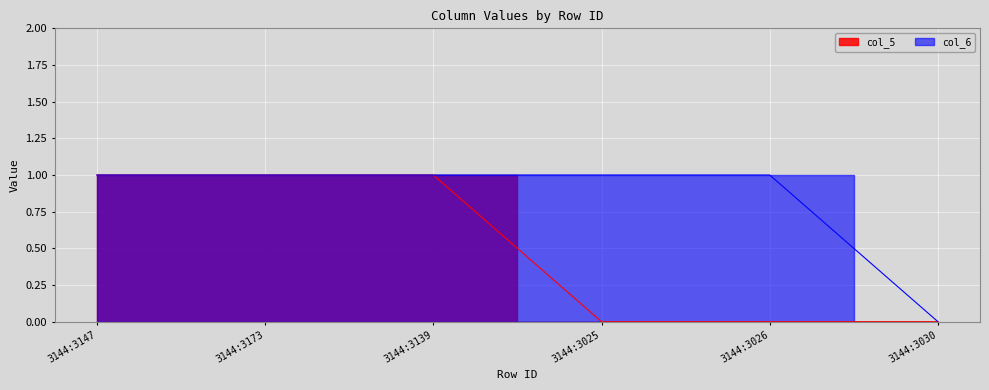

What position from the left is 3144:3139?

3